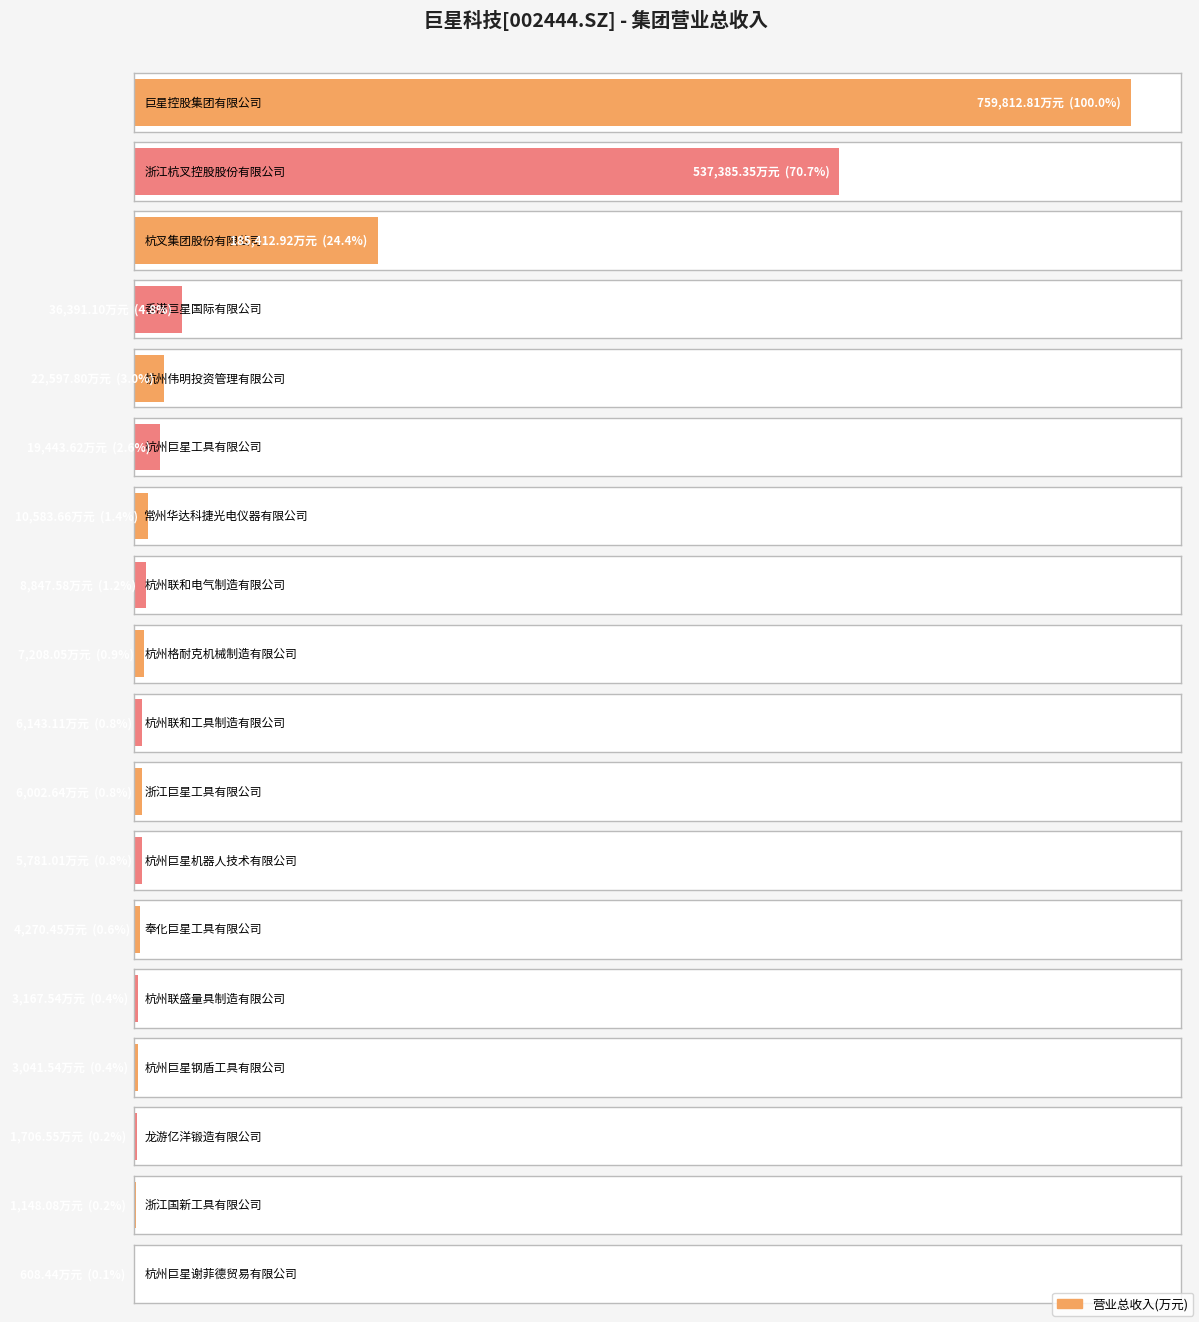

What is the approximate value at 杭州巨星钢盾工具有限公司?

3041.5